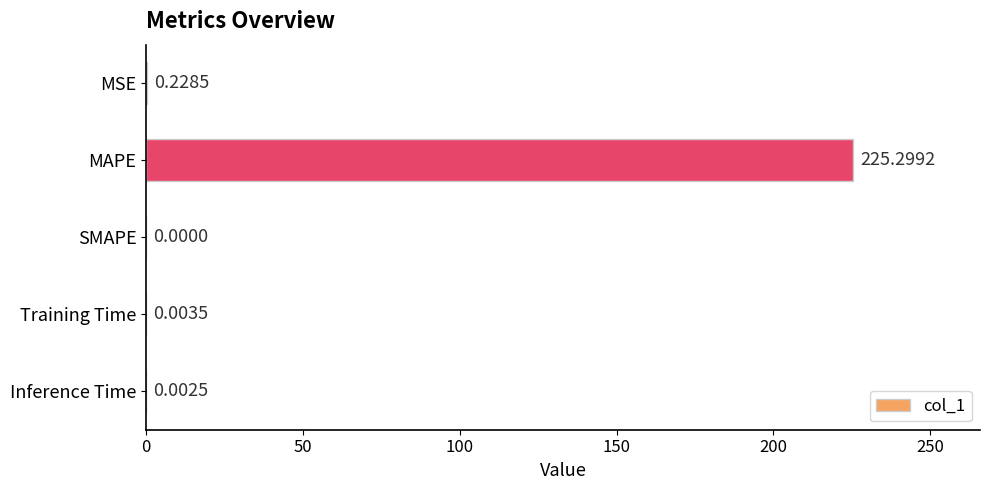

Between MAPE and Inference Time, which is larger?

MAPE